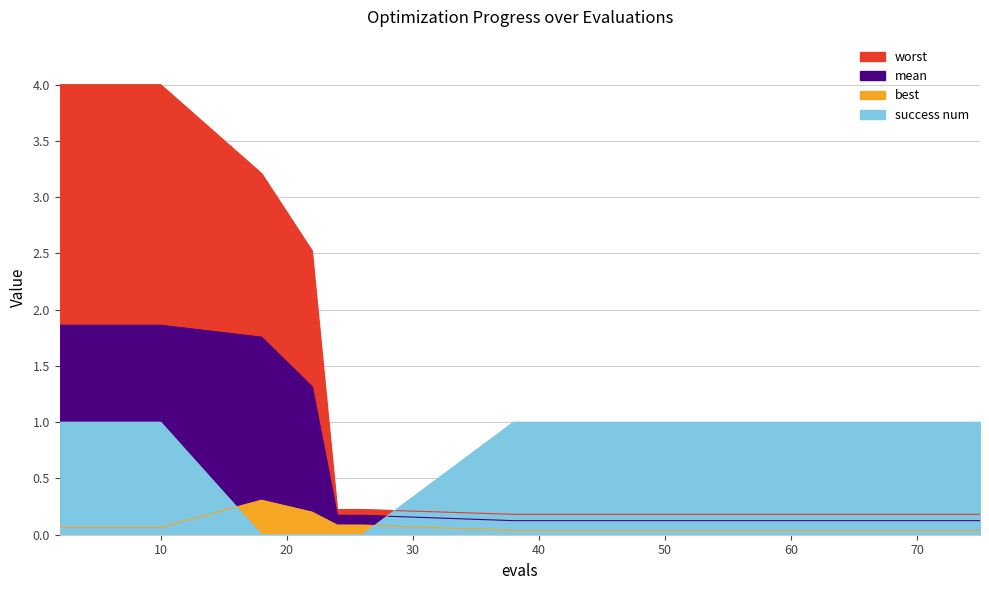

Count the number of data series in this chart.

4